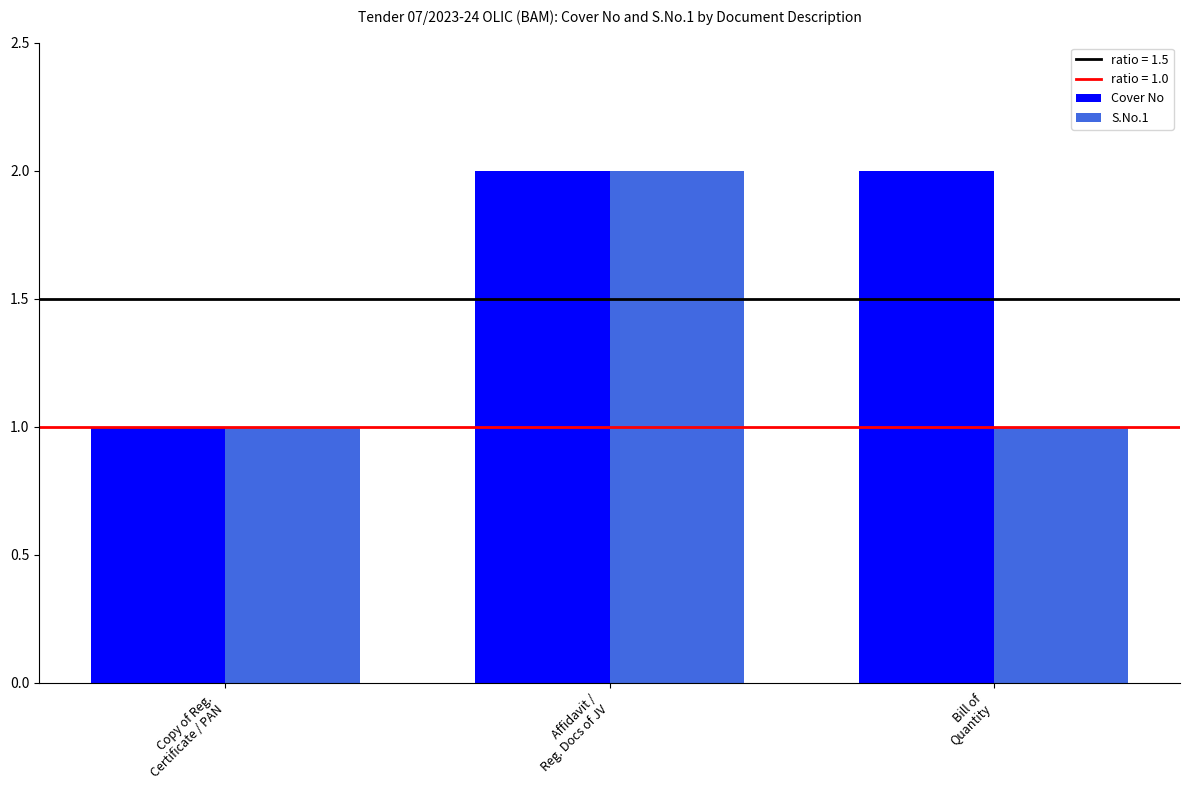

How many distinct data groups are displayed?

2